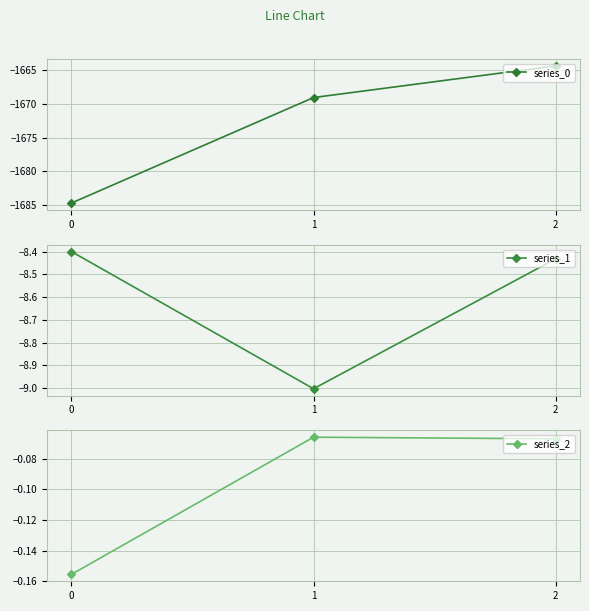

The series_0 series shows -1664.4 at 2. True or false?

True